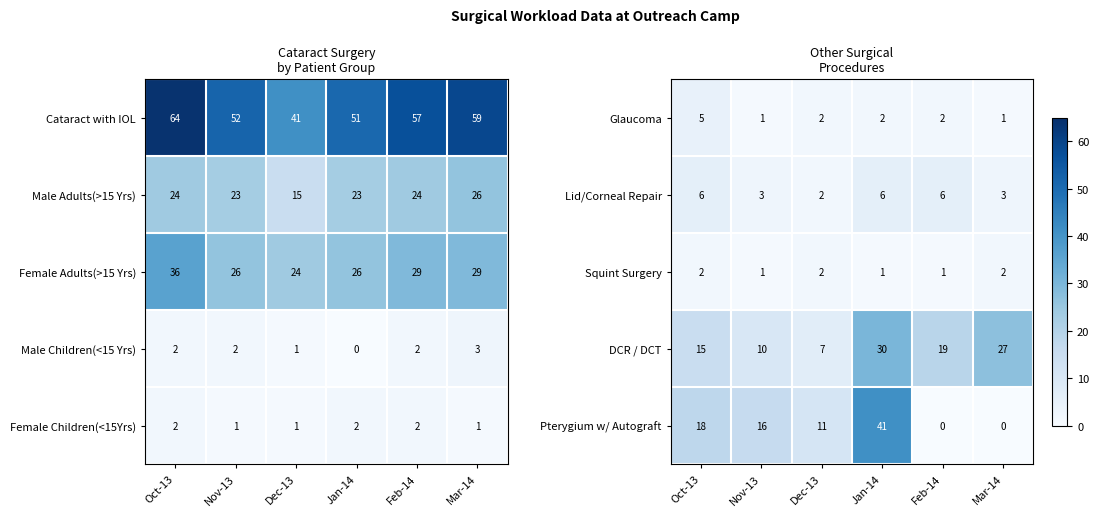

At which label does Lid/Corneal Repair reach its minimum?

Dec-13